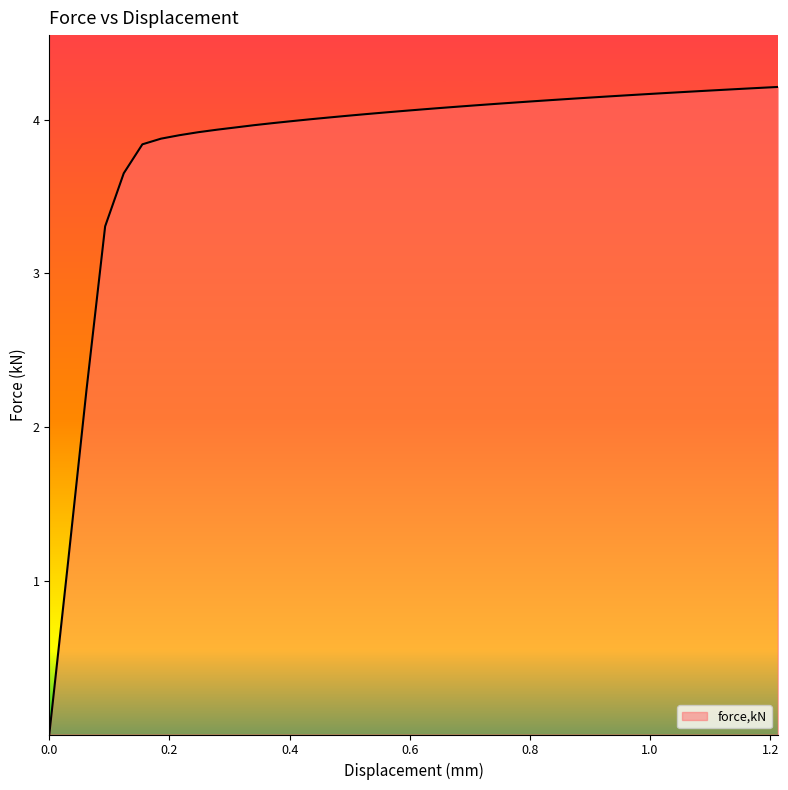

What is the greatest value displayed?

4.2